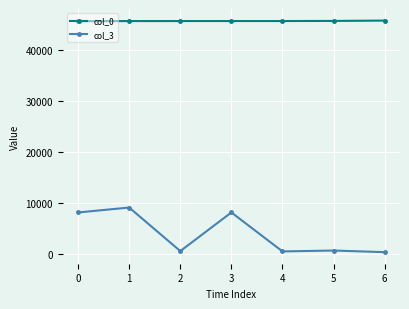

What is the sum of all col_3 values?

27730